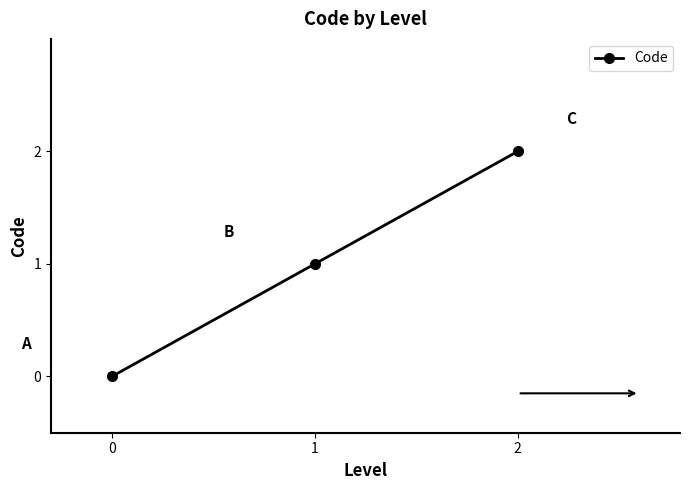

Rank the categories by value from lowest to highest.

0, 1, 2